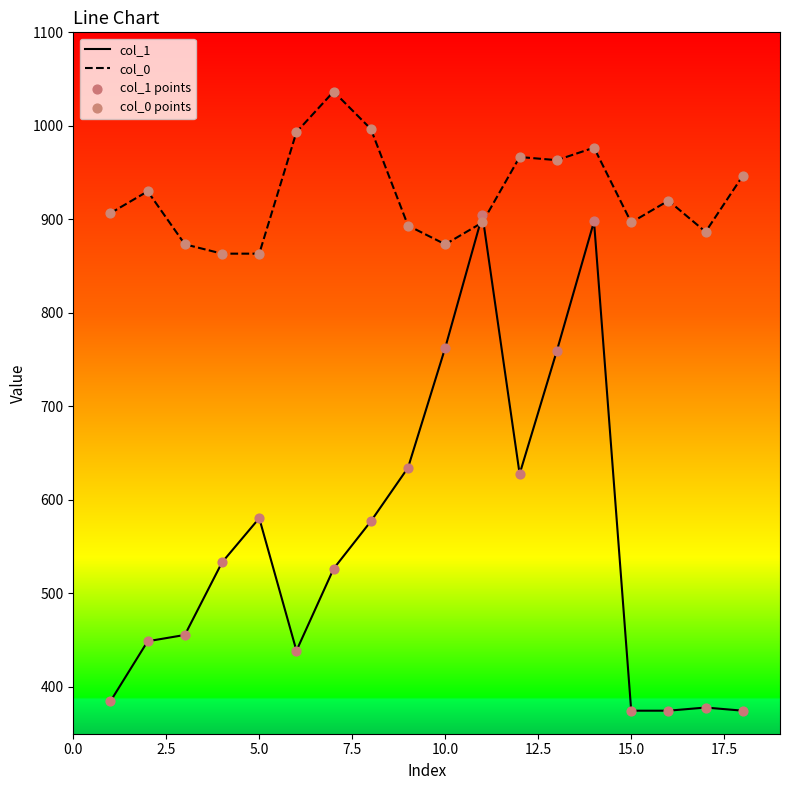

What is the minimum value for col_0?

863.3